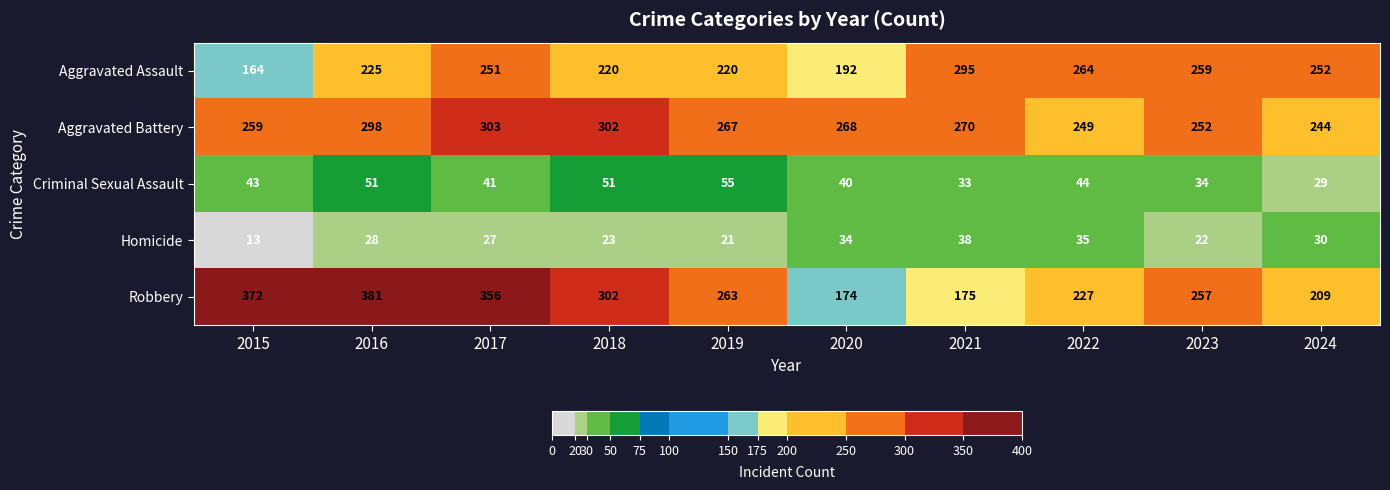

What is the minimum value shown in the chart?

13